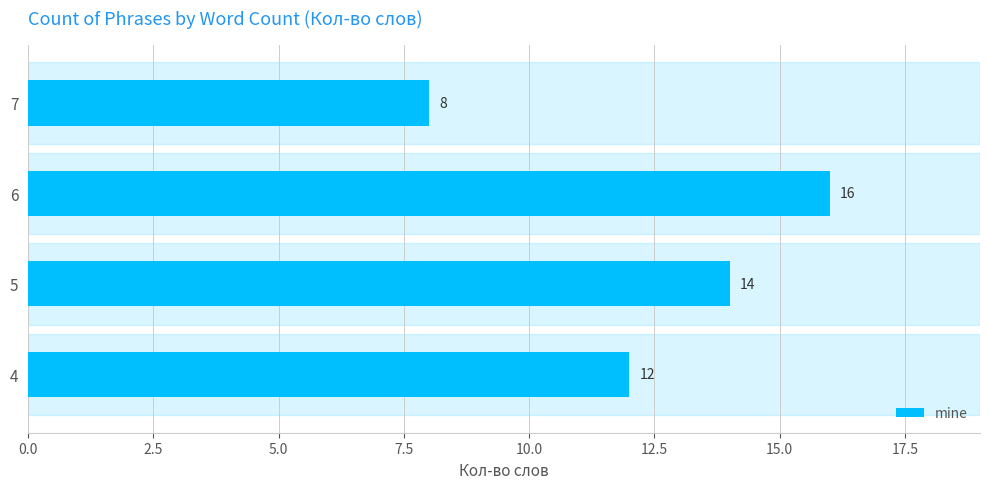

What is the sum of the values at 4 and 7?

20